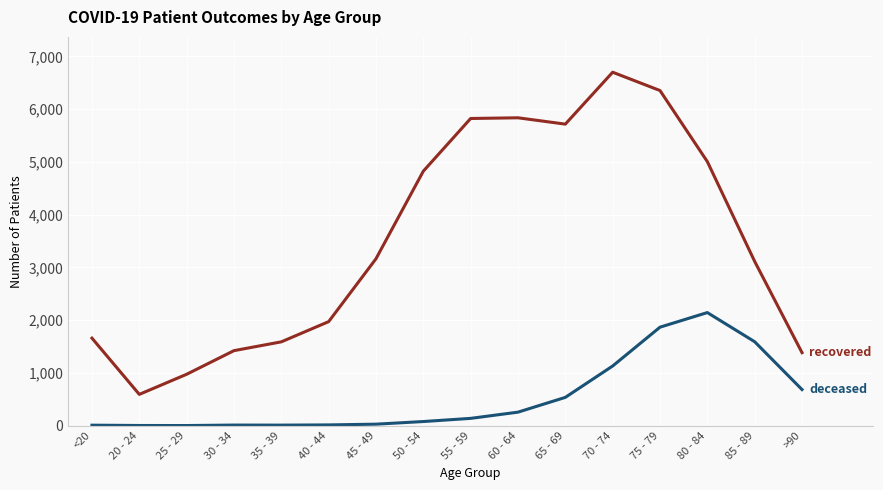

What is the greatest value displayed?

6701